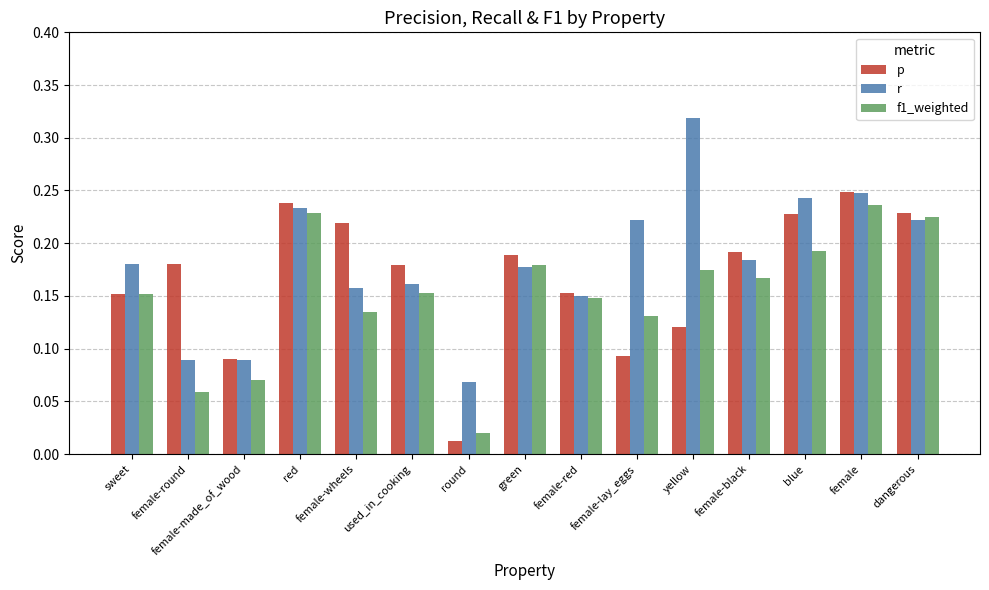

Is the value of p at female-round greater than the value of r at dangerous?

No